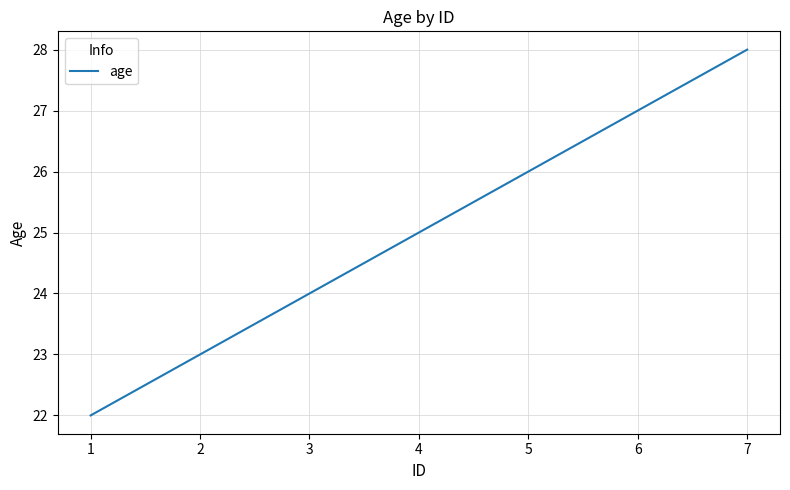

What is the maximum value shown in the chart?

28